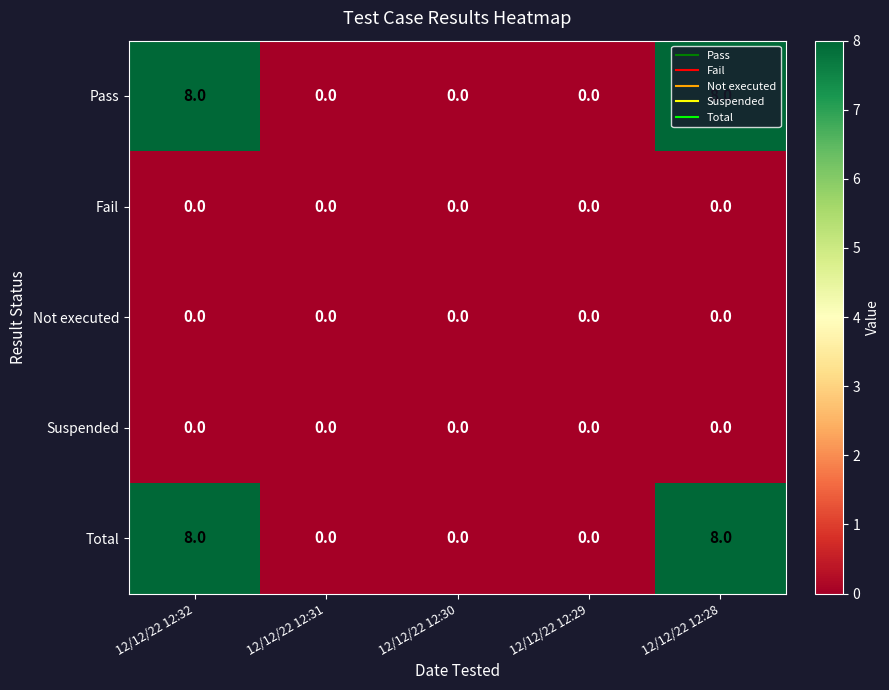

What is the maximum value shown in the chart?

8